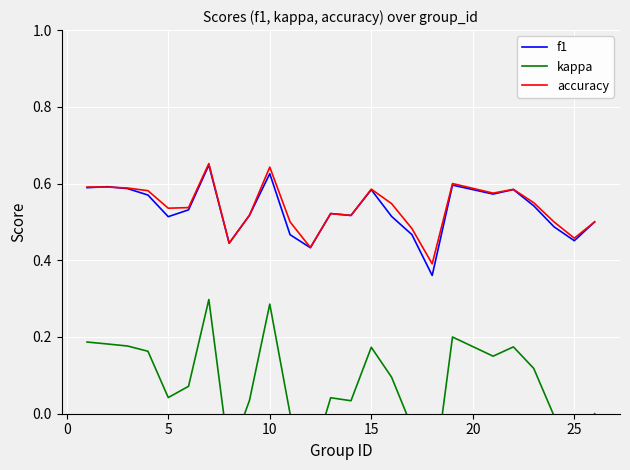

Which series has the largest total across all categories?

accuracy